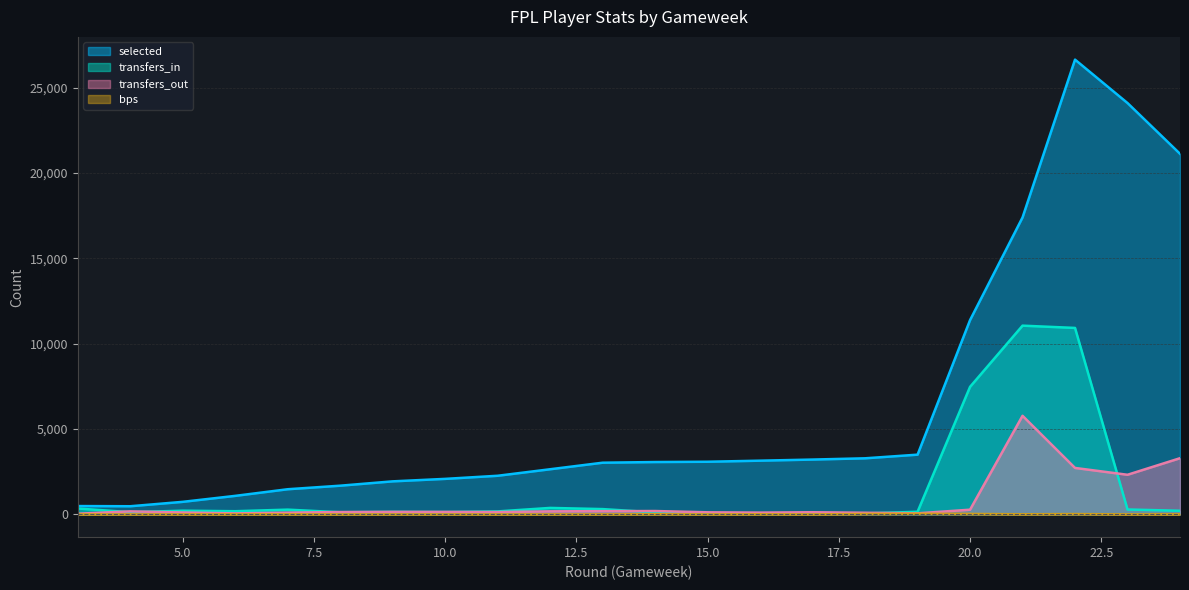

At which label is transfers_out closest to 2907?

22